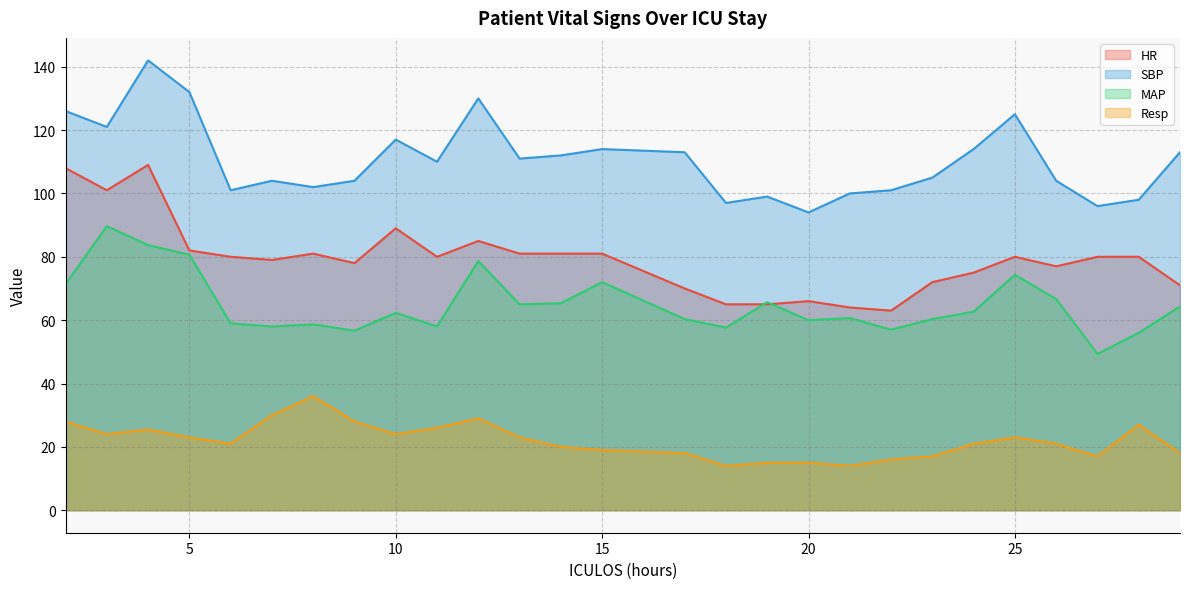

Rank the series by their average value, from lowest to highest.

Resp, MAP, HR, SBP